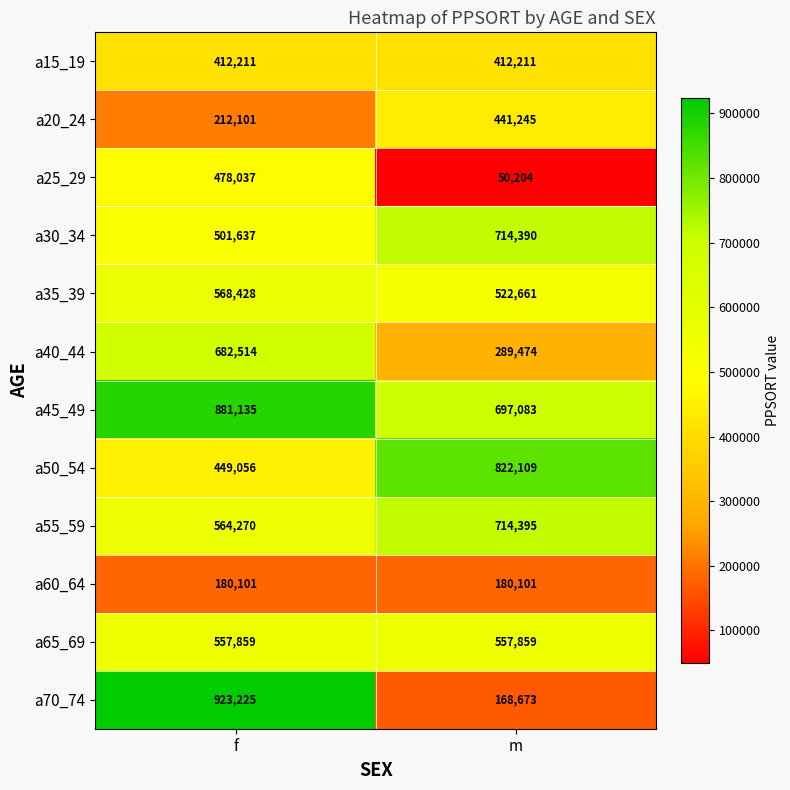

What value does the a25_29 series have at f?

478037